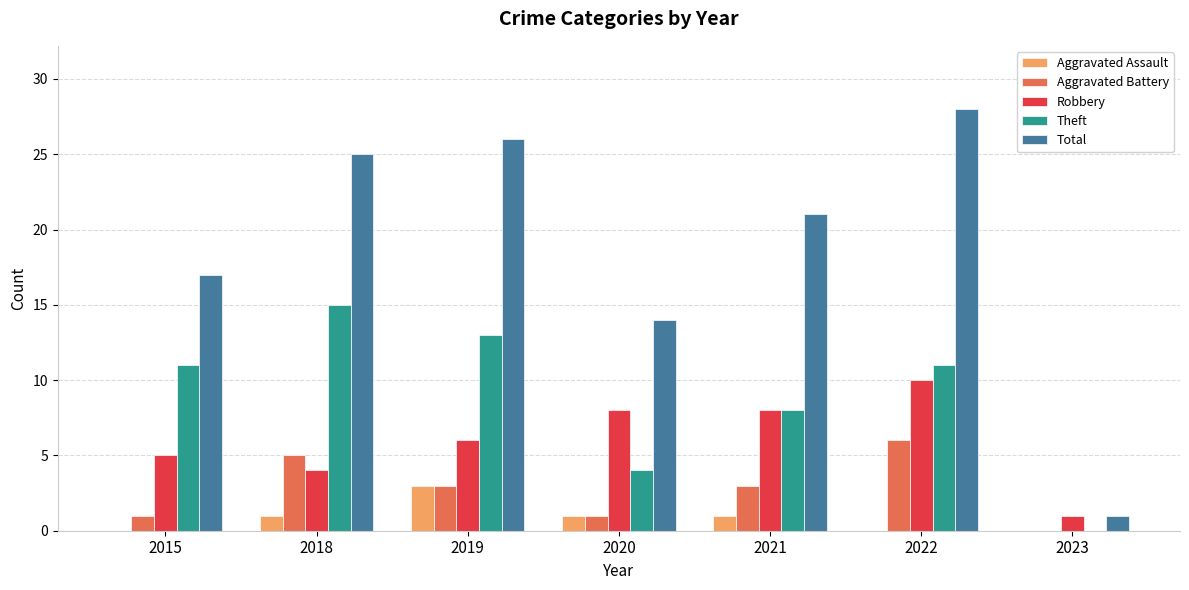

Which category has the highest value in the Total series?

2022